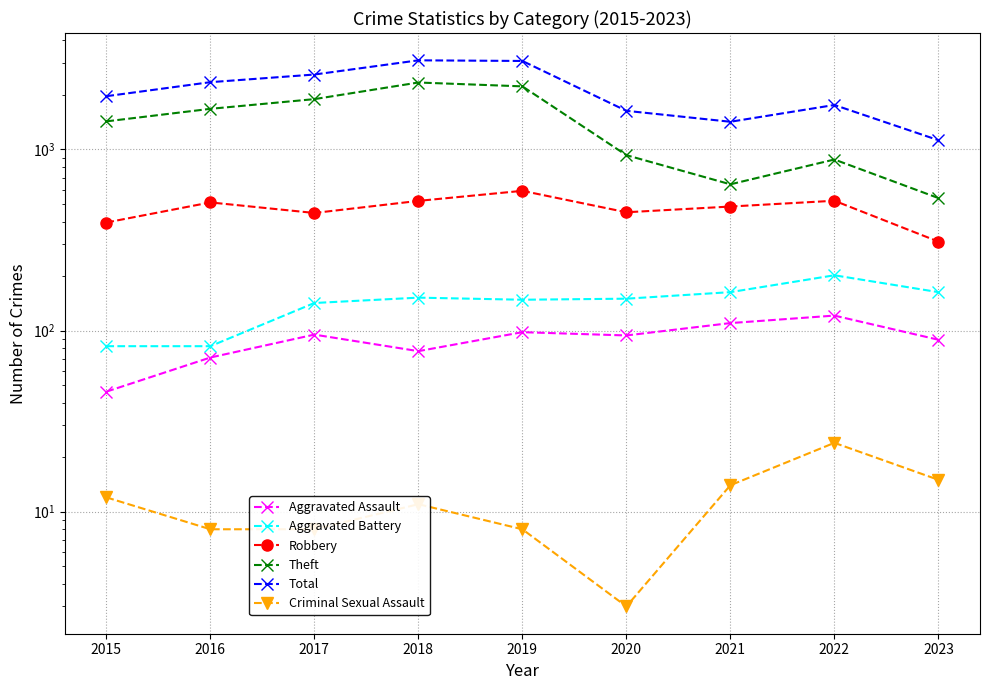

Rank the series at 2022 from lowest to highest value.

Criminal Sexual Assault, Aggravated Assault, Aggravated Battery, Robbery, Theft, Total